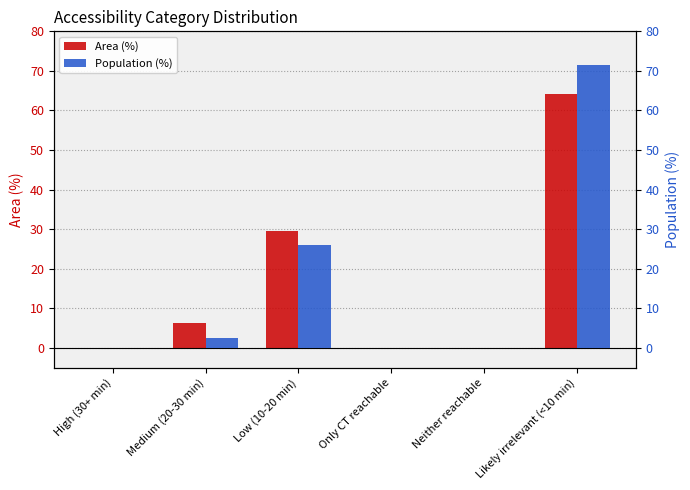

How many bars are there in total?

12